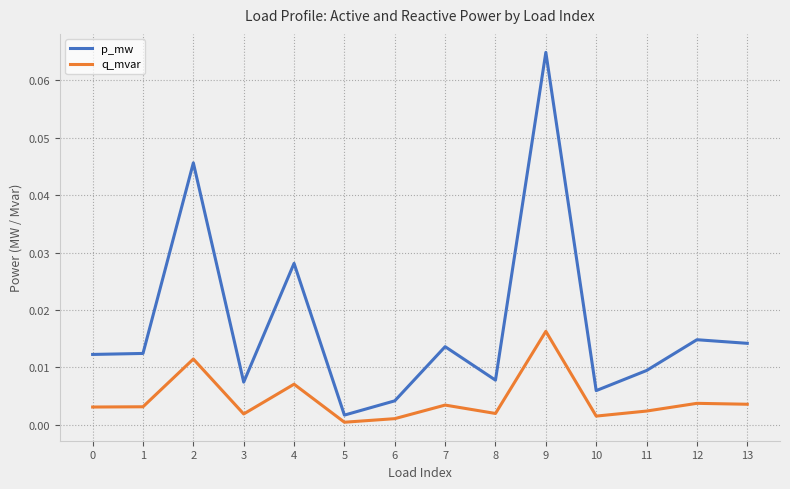

The p_mw series shows 0.0 at 7. True or false?

True